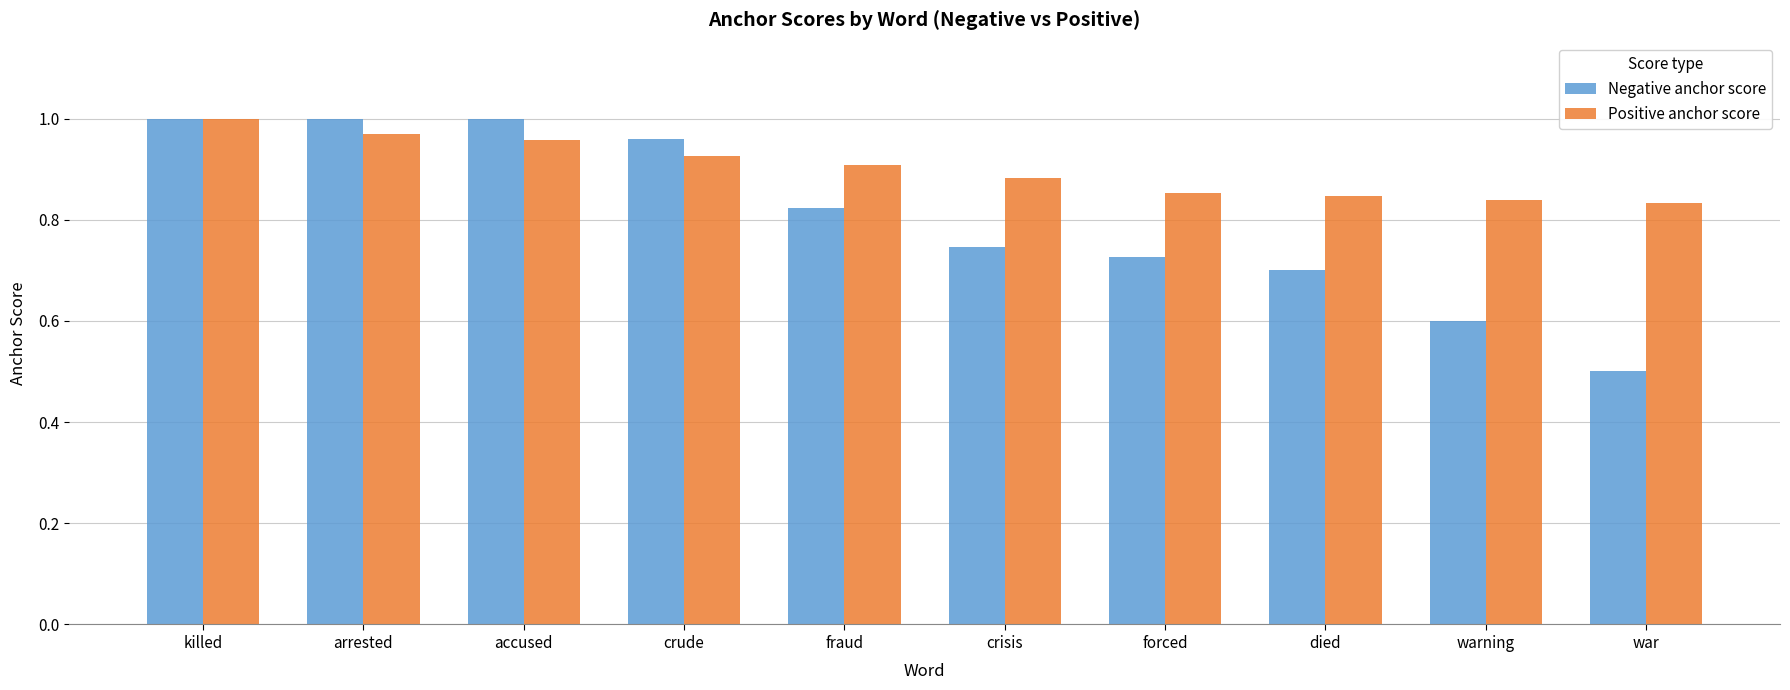

Which series has the widest spread of values?

Negative anchor score